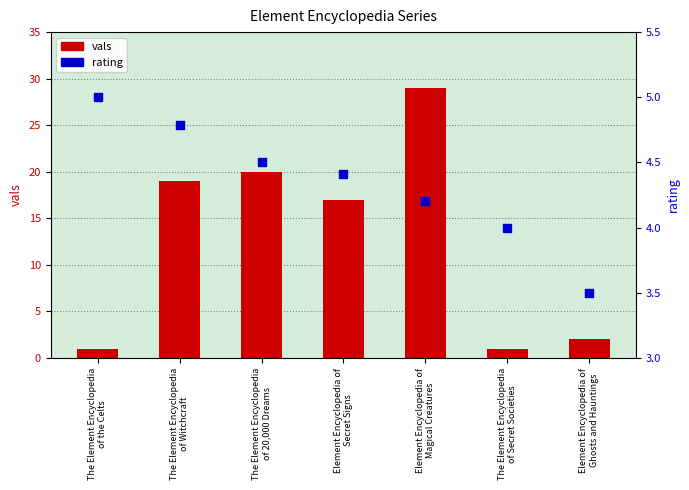

Which series reaches the minimum Y coordinate?

vals